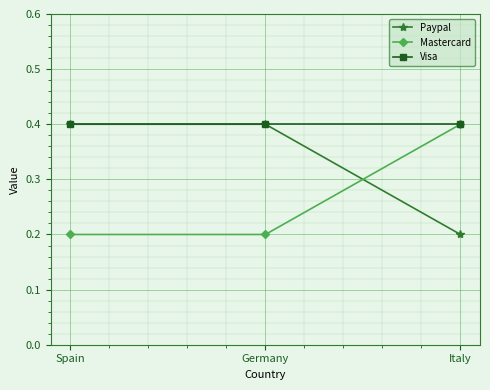

The Paypal series shows 0.1 at Italy. True or false?

False